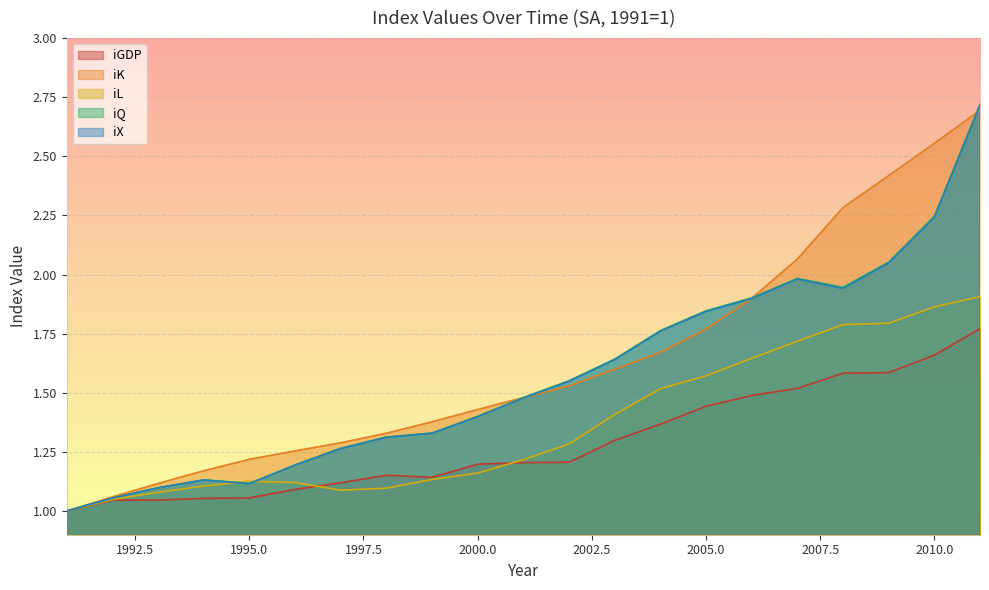

What is the sum of the iGDP values at 2007 and 2006?

3.0